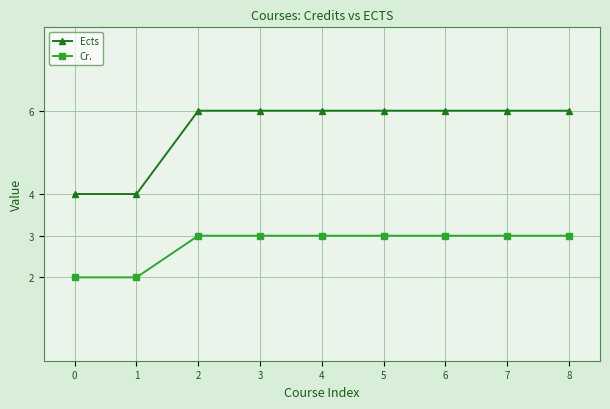

What is the total value across all series at 1?

6